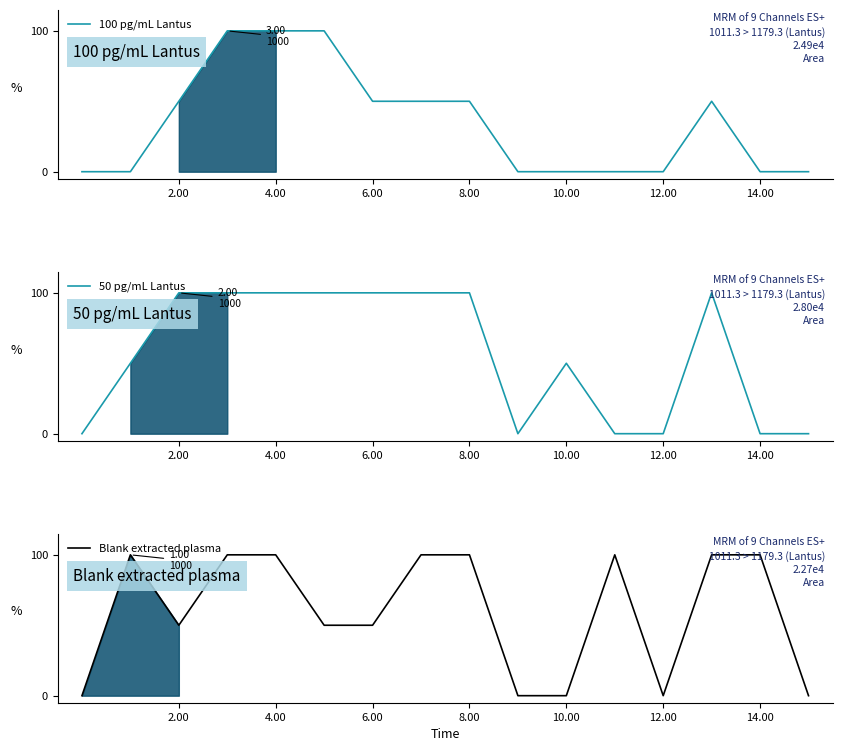

How many lines are shown in the chart?

3